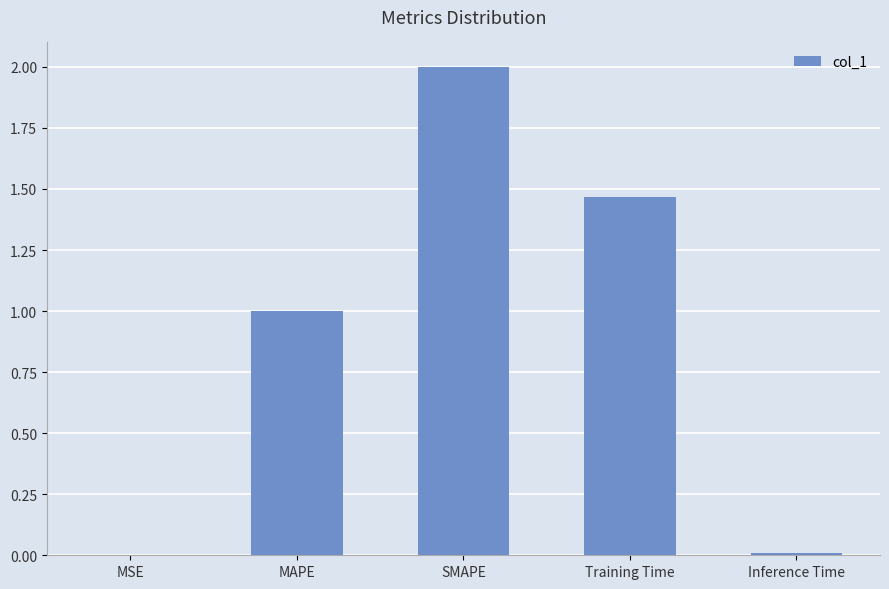

What is the maximum value shown in the chart?

2.0